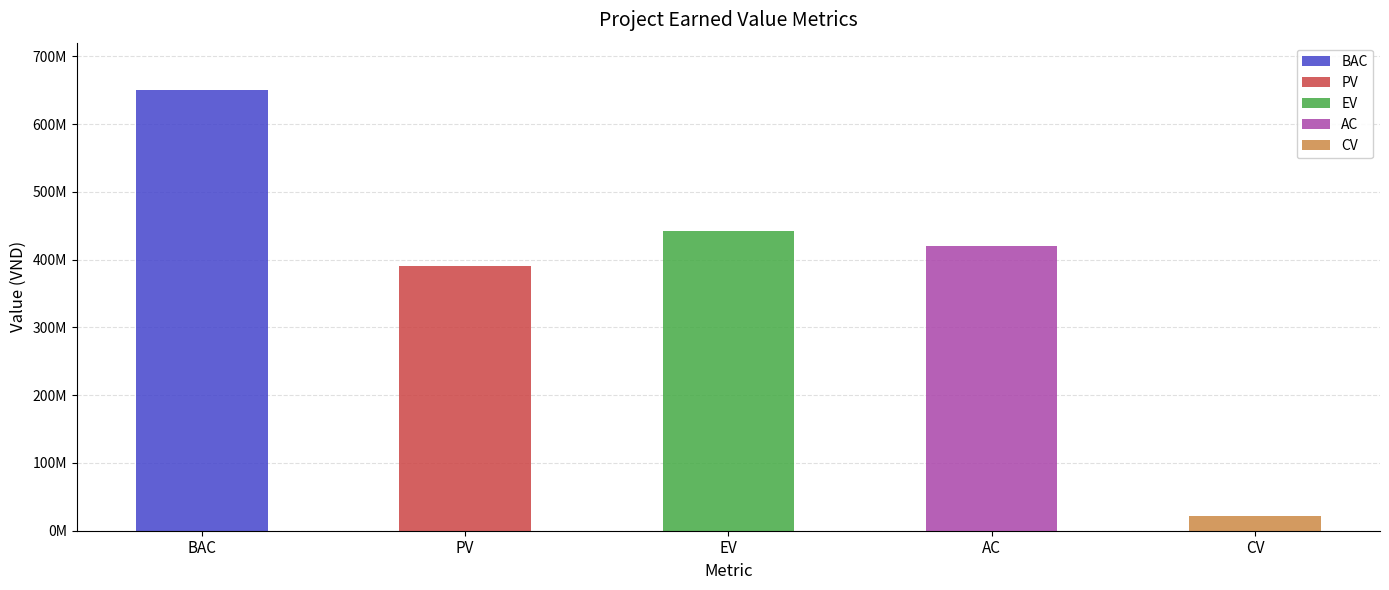

Are the bars grouped side by side (vs. stacked)?

No